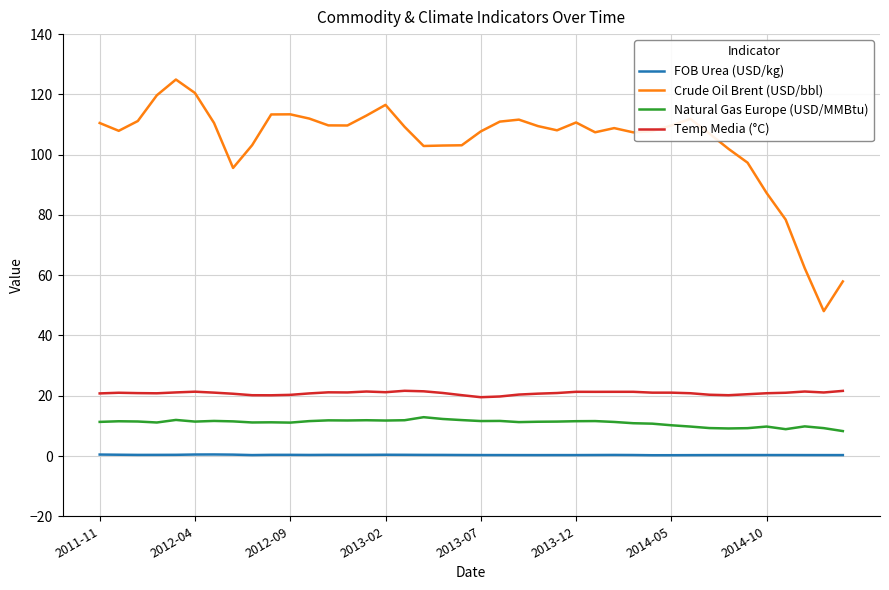

Rank the series by their maximum value, from lowest to highest.

FOB Urea (USD/kg), Natural Gas Europe (USD/MMBtu), Temp Media (°C), Crude Oil Brent (USD/bbl)